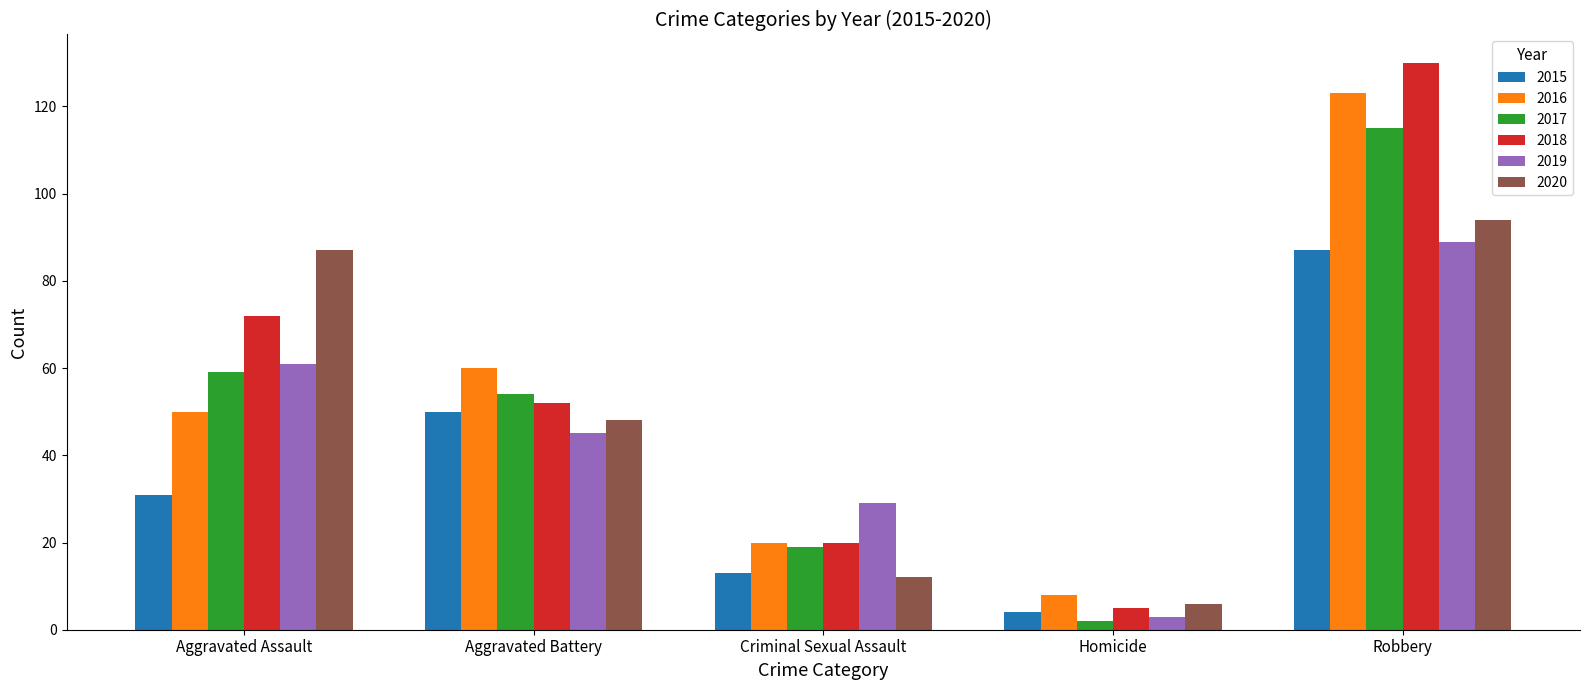

Count the number of data series in this chart.

6